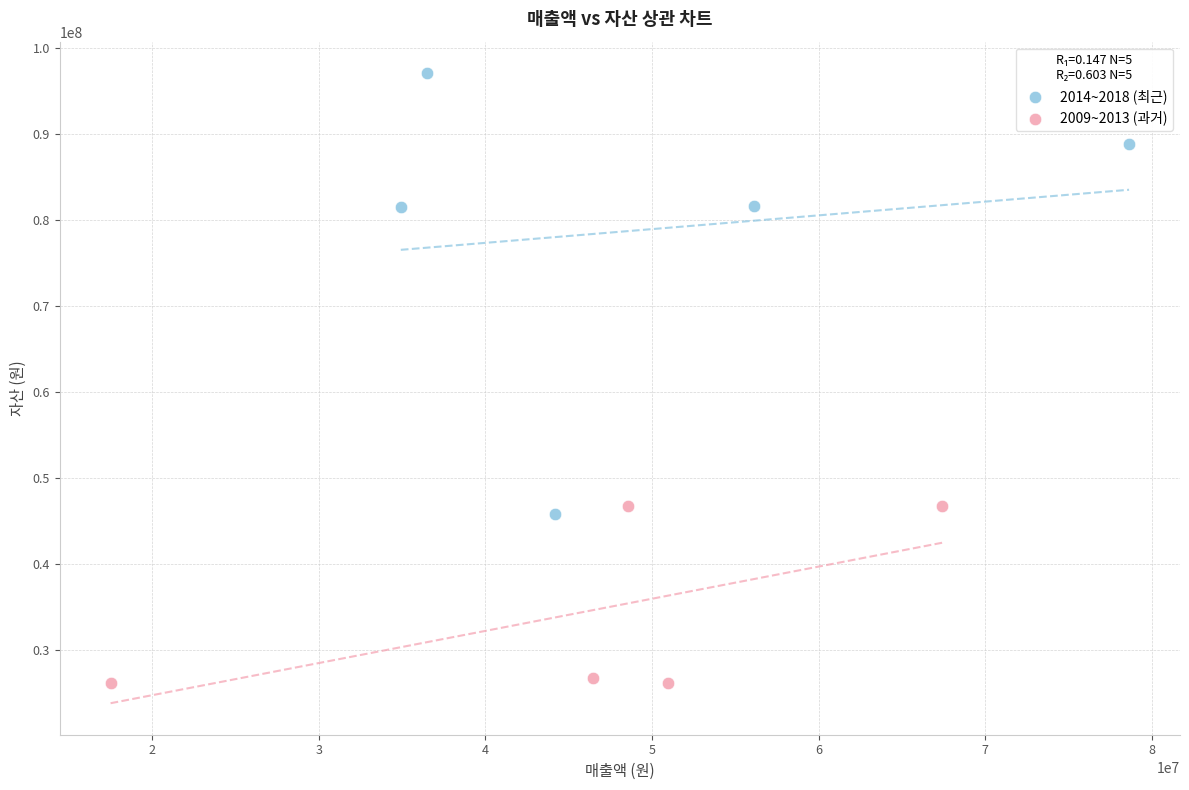

Which series reaches the maximum Y coordinate?

2014~2018 (최근)